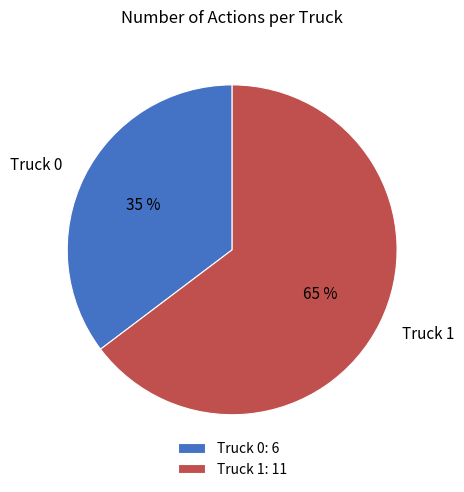

What is the largest slice in the pie chart?

Truck 1